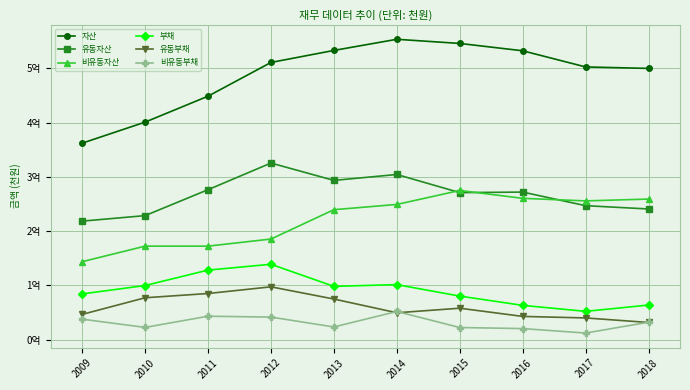

Read the 유동부채 value at 2013.

74815325